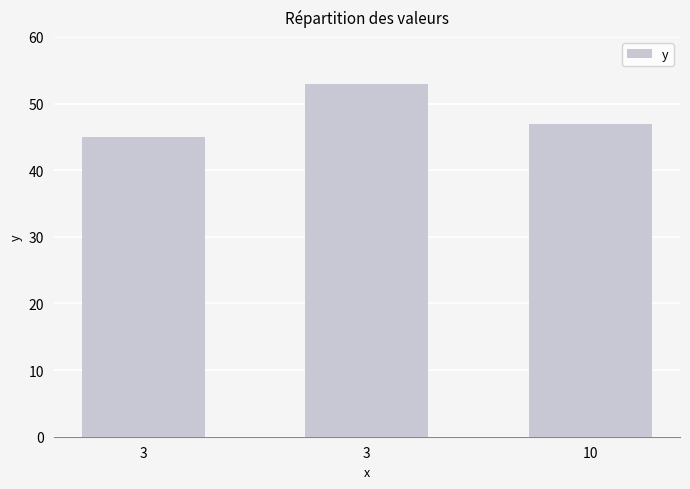

How many bars are there in total?

3